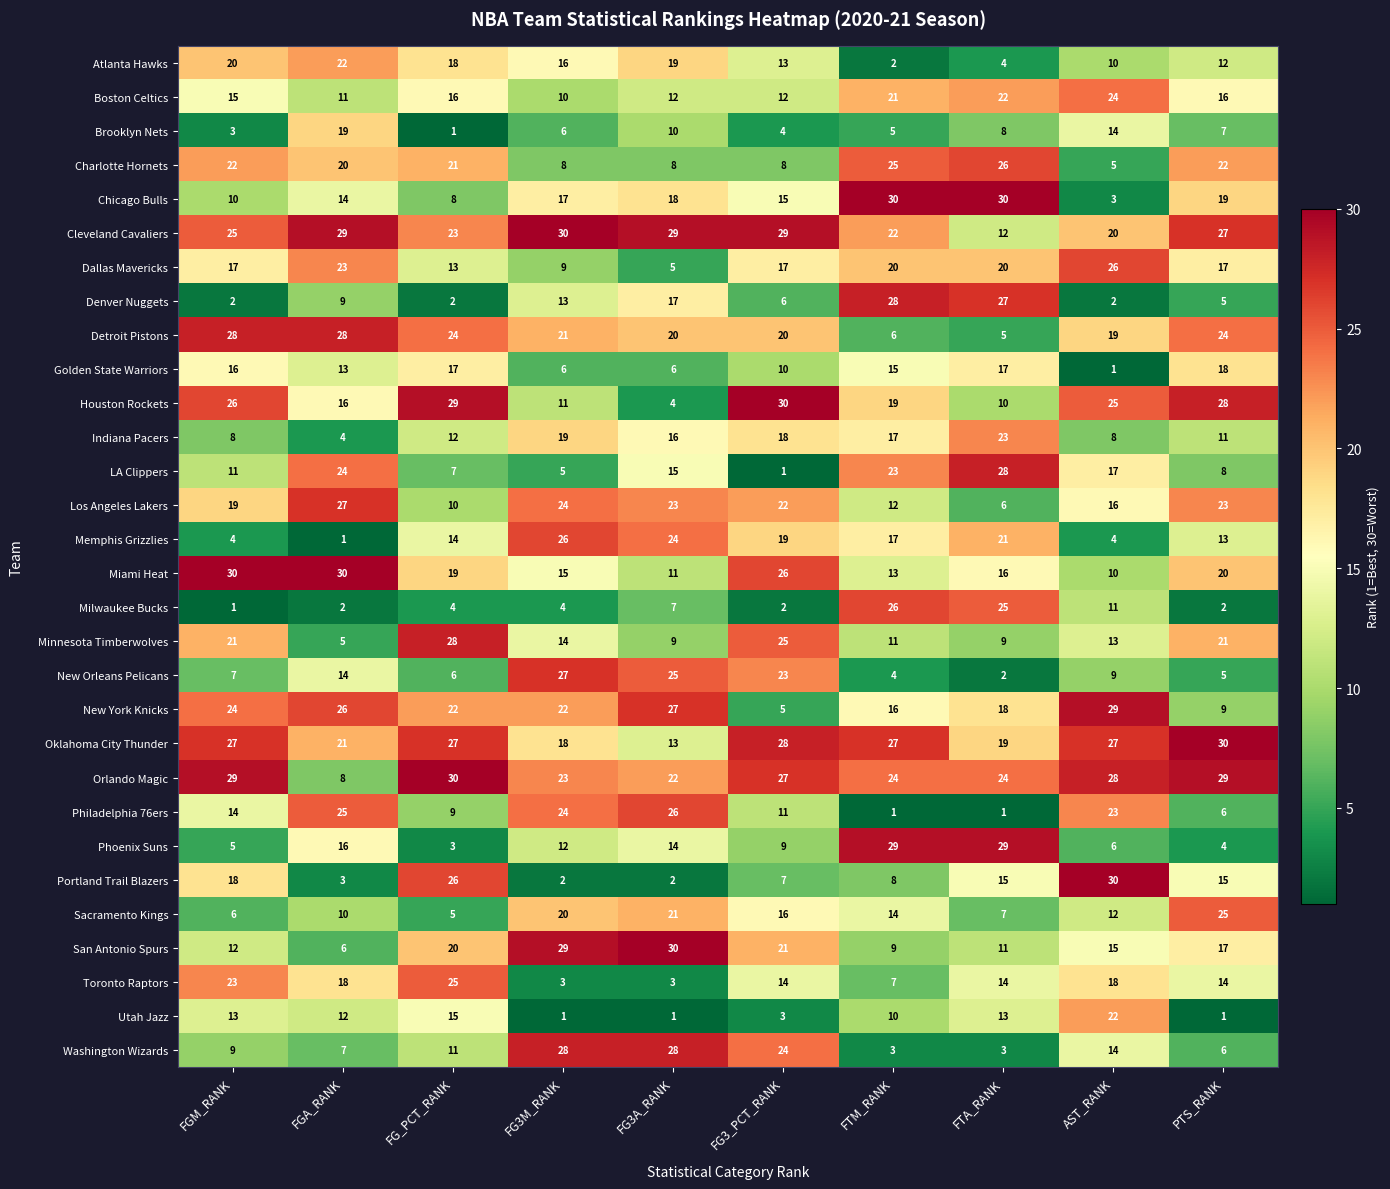

What is the sum of the LA Clippers values at FGA_RANK and AST_RANK?

41